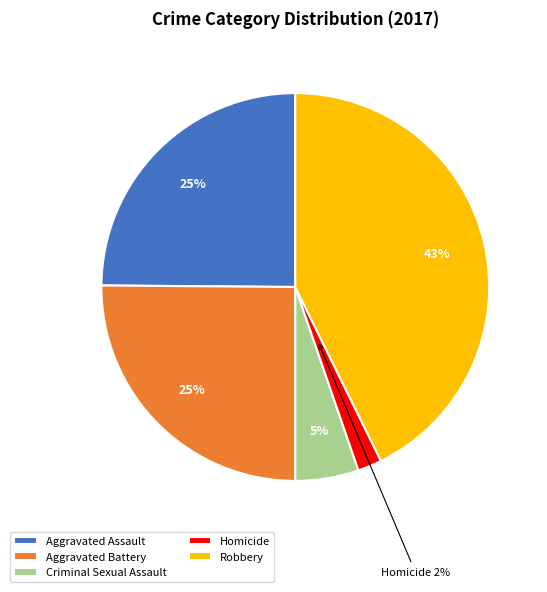

What is the smallest slice in the pie chart?

Homicide